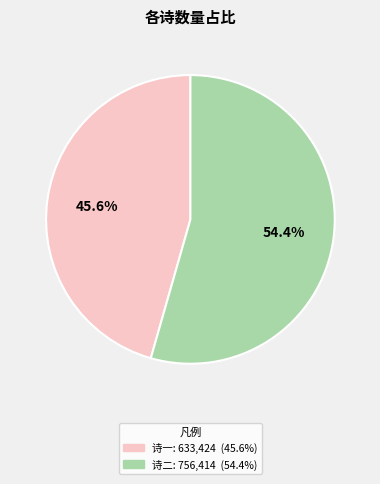

Is there any slice that represents more than half of the pie?

Yes